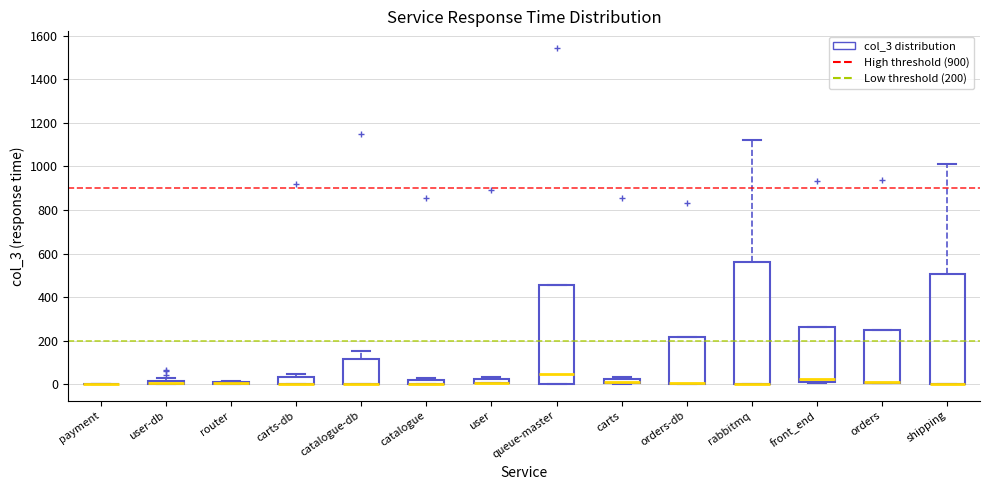

Where is the upper edge of the box for catalogue on the y-axis? The values are not printed on the chart, so give them approximately, as read against the axis.

20